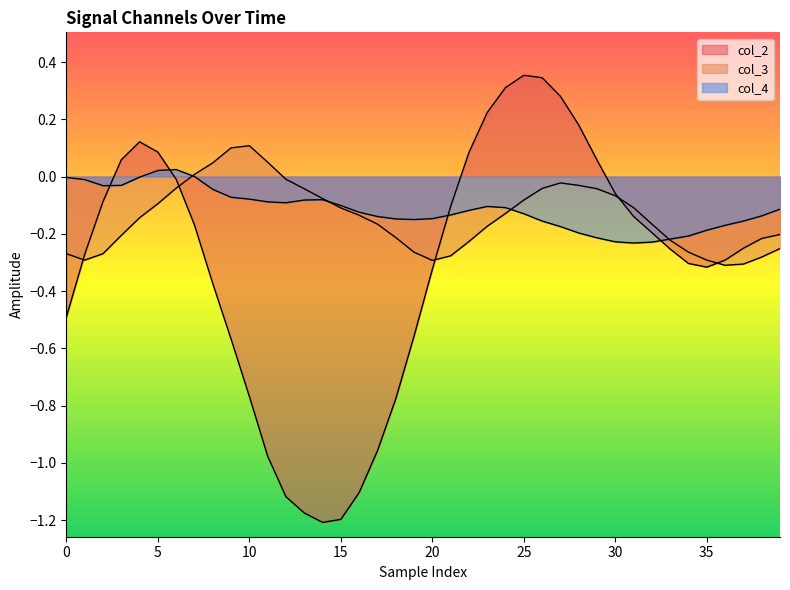

At how many categories does at least one series exceed 0?

17